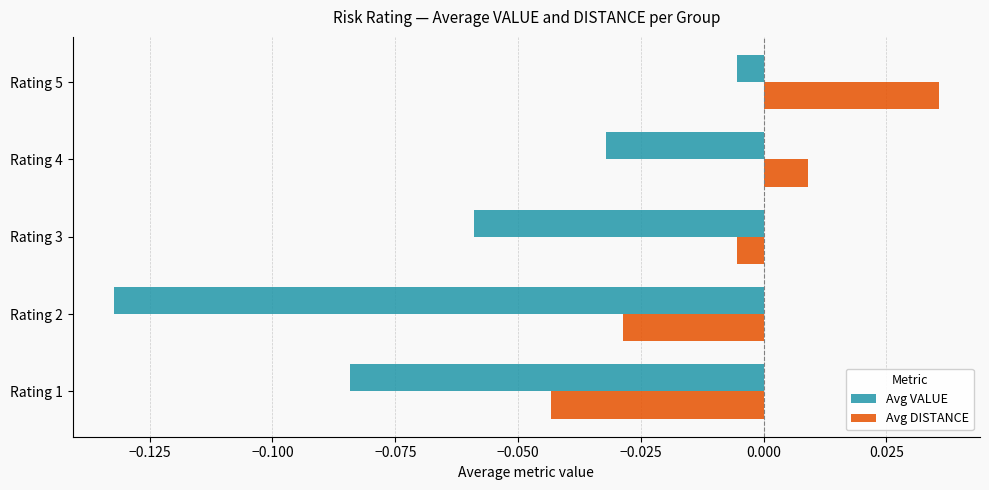

Which series changed the most between Rating 2 and Rating 3?

Avg VALUE